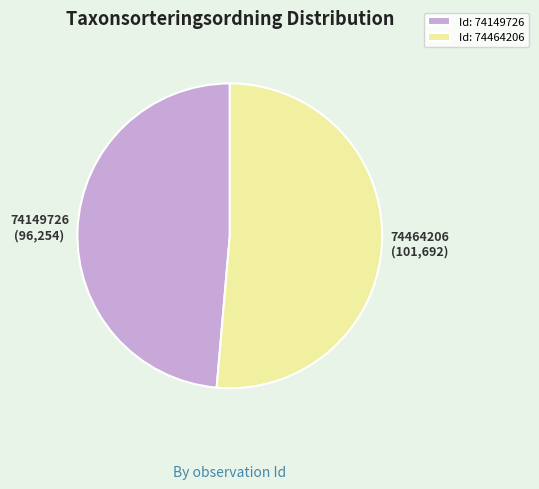

What is the ratio of the value at Id: 74149726 to the value at Id: 74464206?

0.9